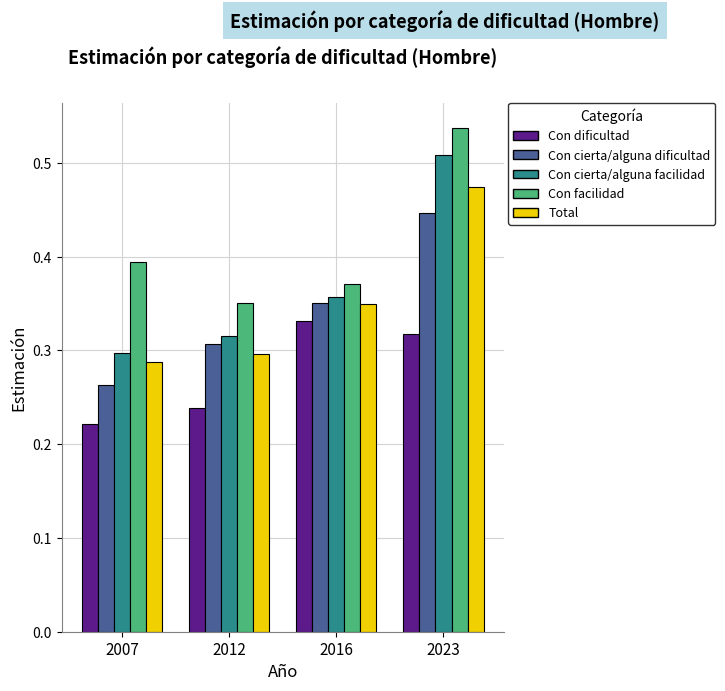

At how many categories does at least one series exceed 0?

4